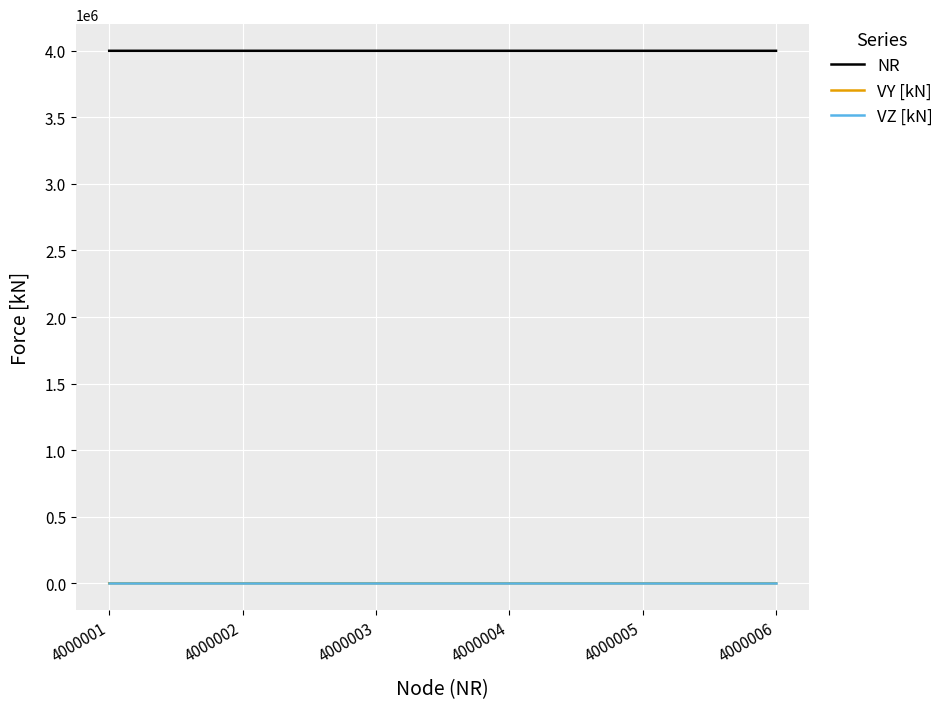

Is the value of VY [kN] at 4000006 greater than the value of NR at 4000002?

No